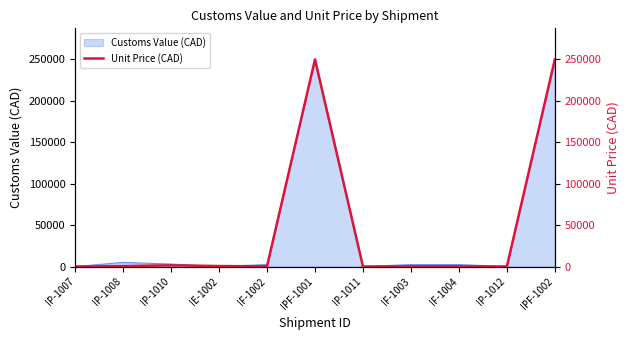

How many points are higher than both their immediate neighbors (excluding endpoints)?

2